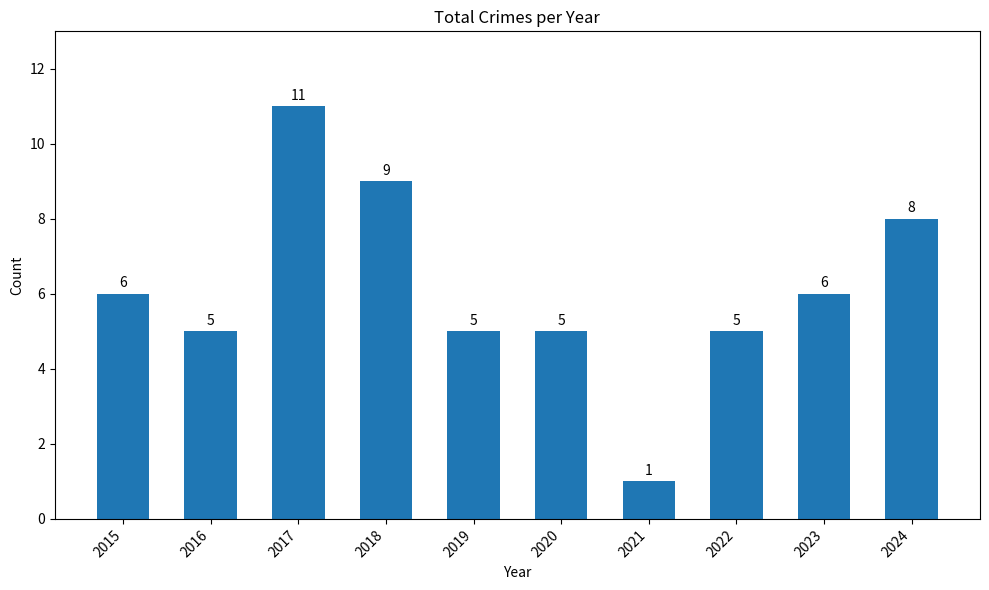

Which category has the lowest value across all series?

2021